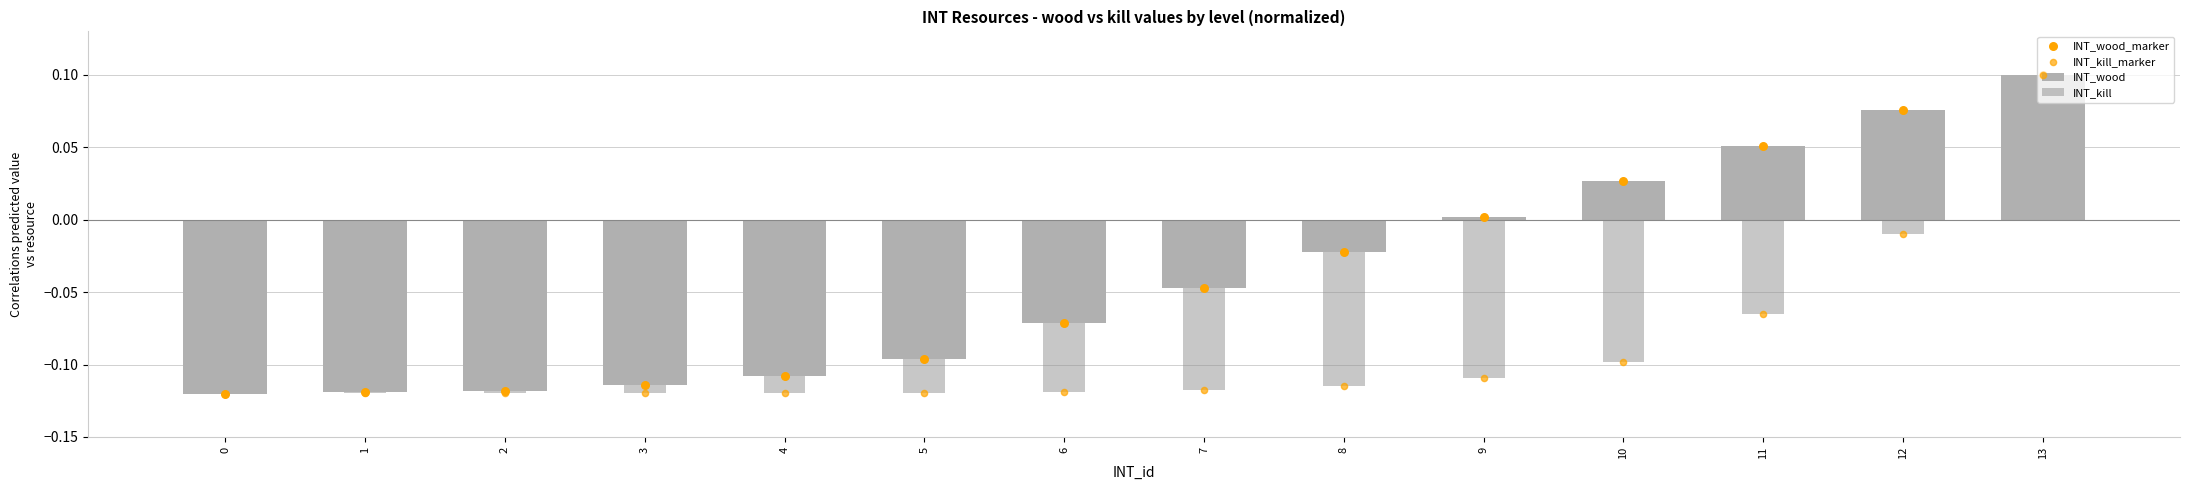

Is the value of INT_wood at 12 greater than the value of INT_kill_marker at 1?

Yes